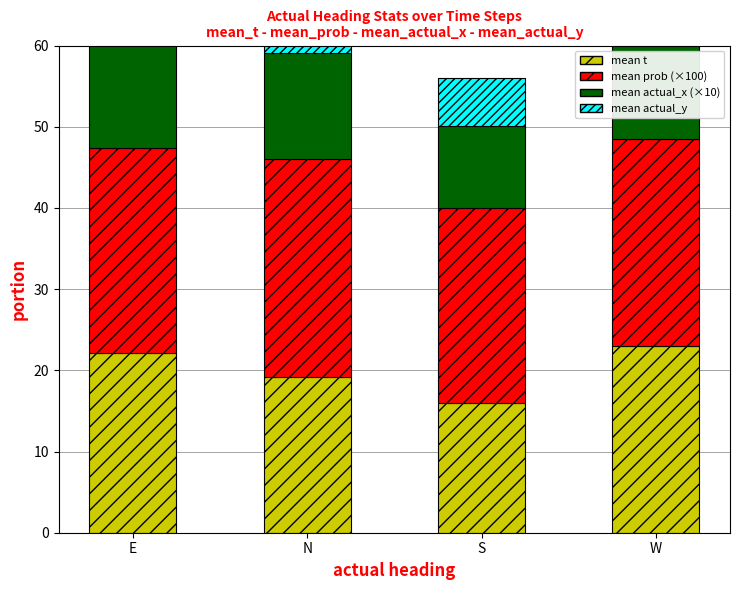

What are all the series names shown in the legend?

mean t, mean prob (×100), mean actual_x (×10), mean actual_y